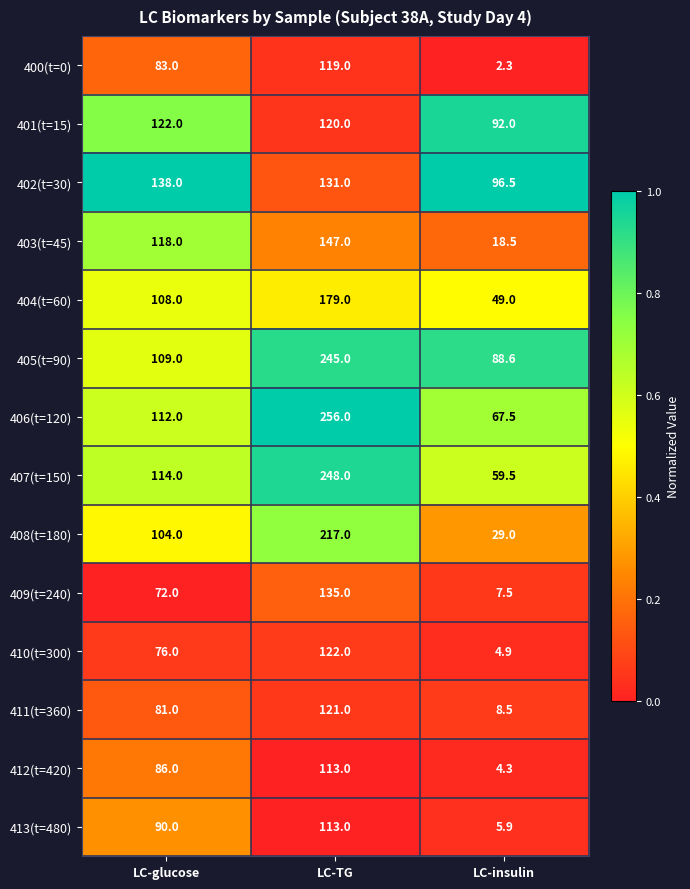

The value of 403(t=45) at LC-insulin is 18.5. True or false?

True